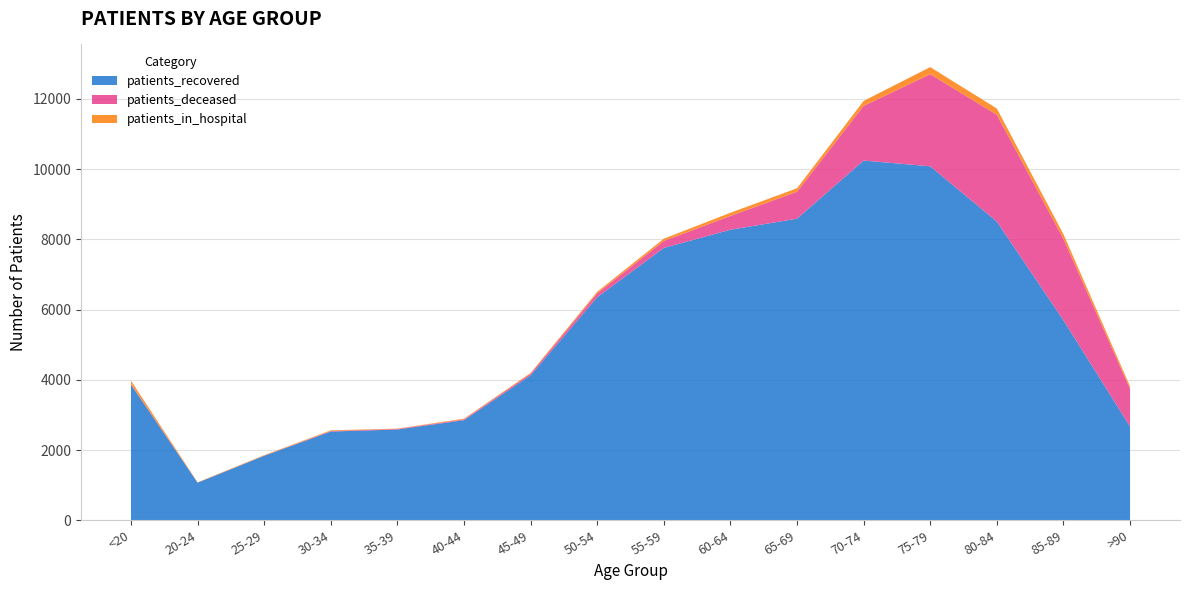

Reading left to right, extract all data points from this chart.

patients_recovered: <20=3863	20-24=1070	25-29=1836	30-34=2526	35-39=2584	40-44=2850	45-49=4128	50-54=6349	55-59=7753	60-64=8271	65-69=8585	70-74=10241	75-79=10077	80-84=8505	85-89=5693	>90=2669
patients_deceased: <20=15	20-24=3	25-29=3	30-34=15	35-39=16	40-44=22	45-49=44	50-54=113	55-59=198	60-64=393	65-69=768	70-74=1556	75-79=2623	80-84=3038	85-89=2317	>90=1073
patients_in_hospital: <20=95	20-24=9	25-29=15	30-34=20	35-39=10	40-44=20	45-49=22	50-54=43	55-59=65	60-64=90	65-69=98	70-74=141	75-79=201	80-84=179	85-89=134	>90=70